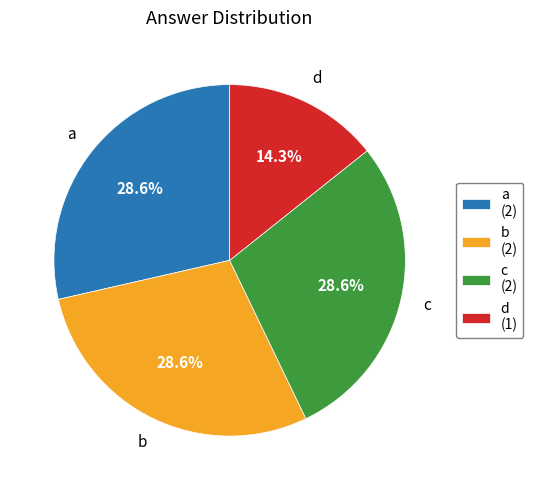

To the nearest percent, what is the combined percentage of a and b?

57%